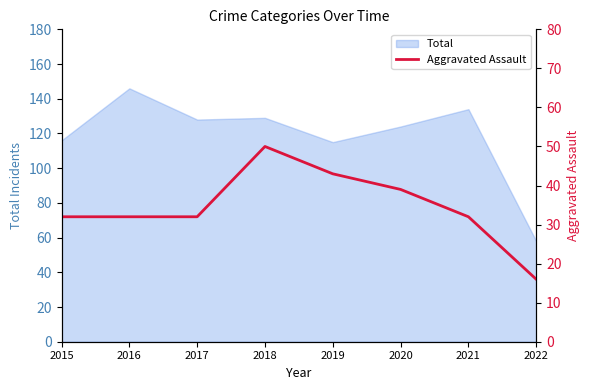

How many lines are shown in the chart?

1